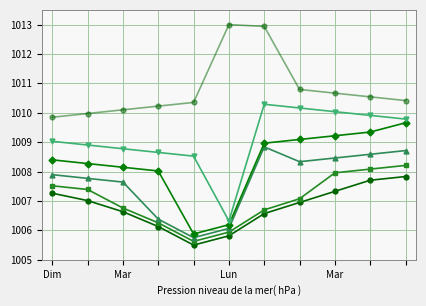

How many series are shown in this chart?

6